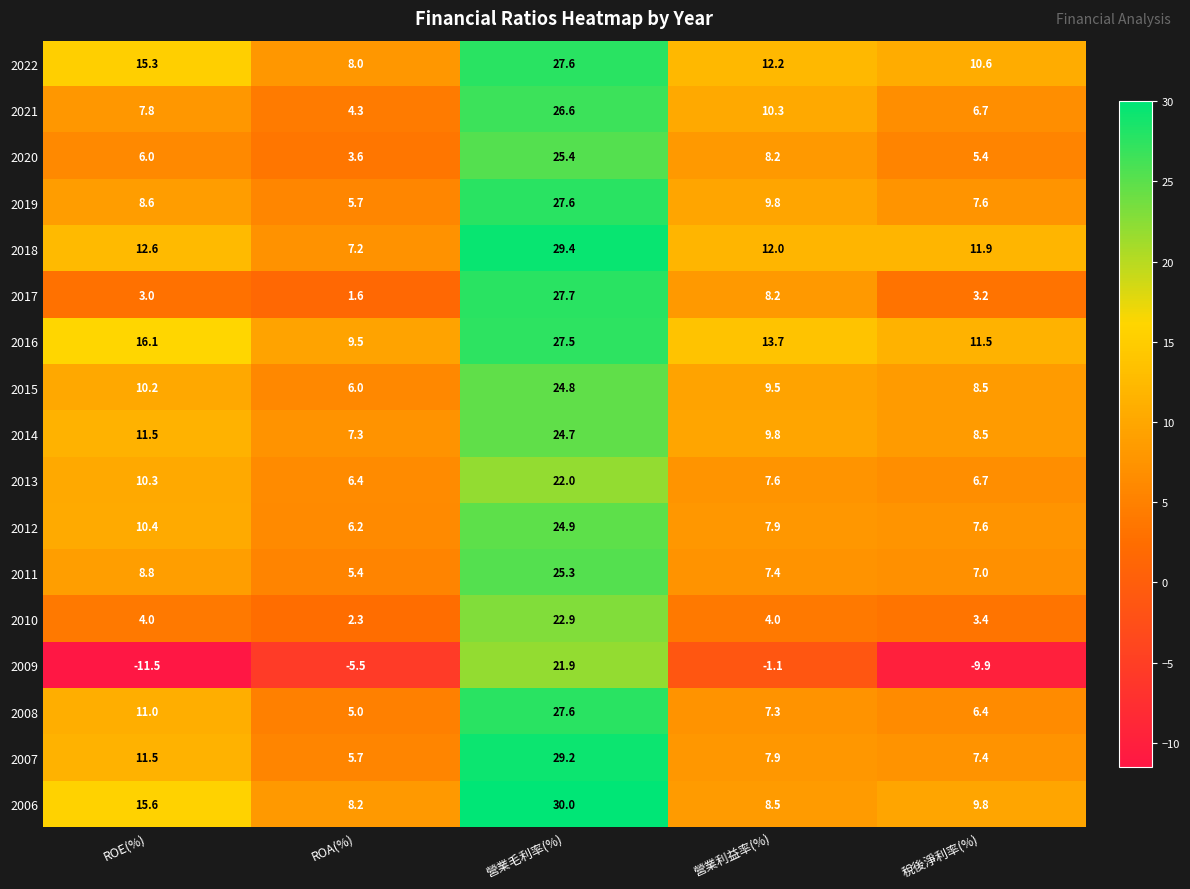

How many data points does each series have?

5